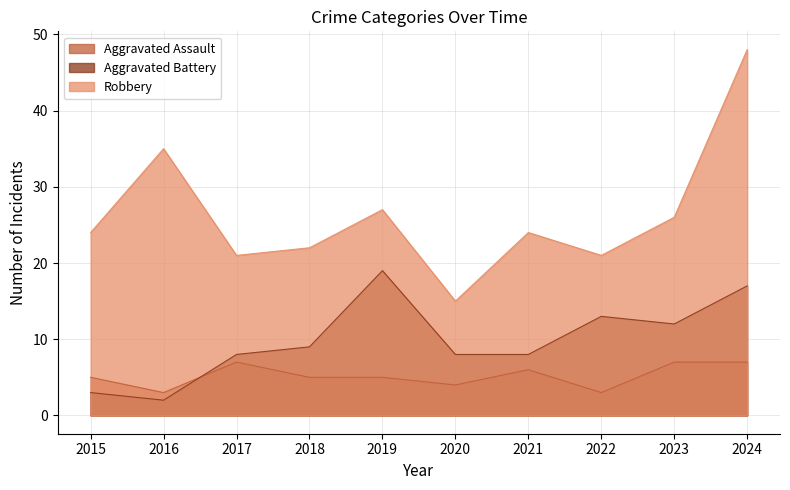

How many data points in Aggravated Assault are less than 5?

3